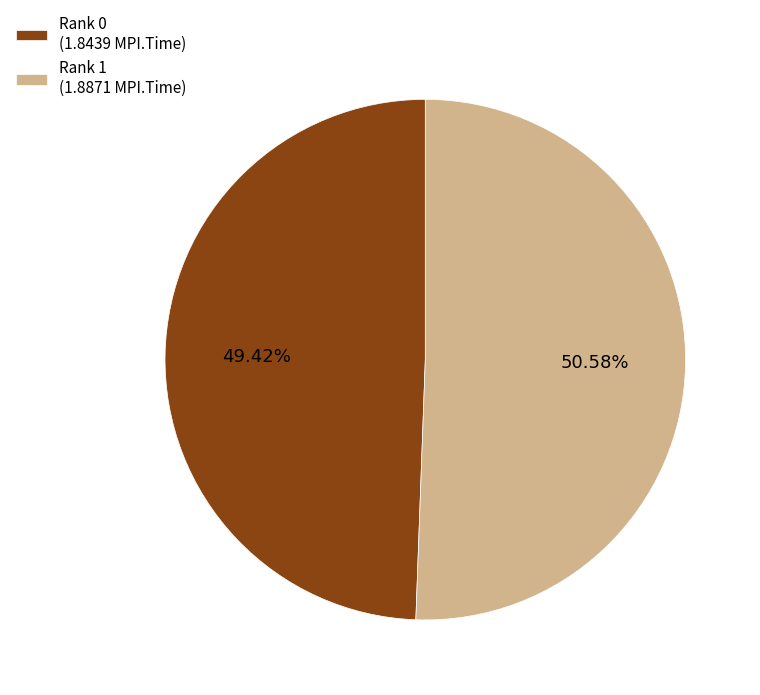

What percentage is the Rank 1 slice, to the nearest percent?

51%